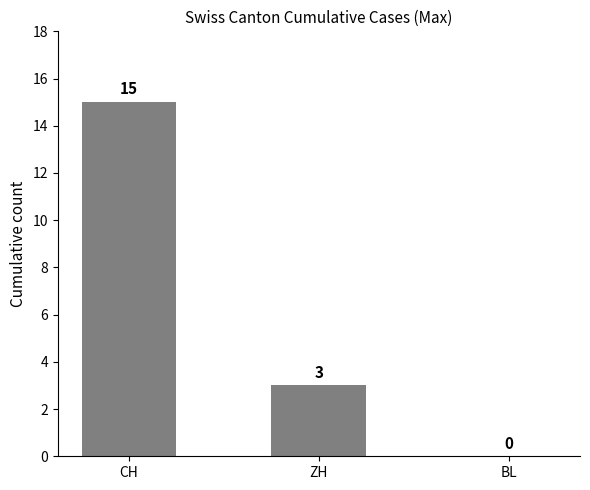

What is the change in value from CH to ZH?

-12